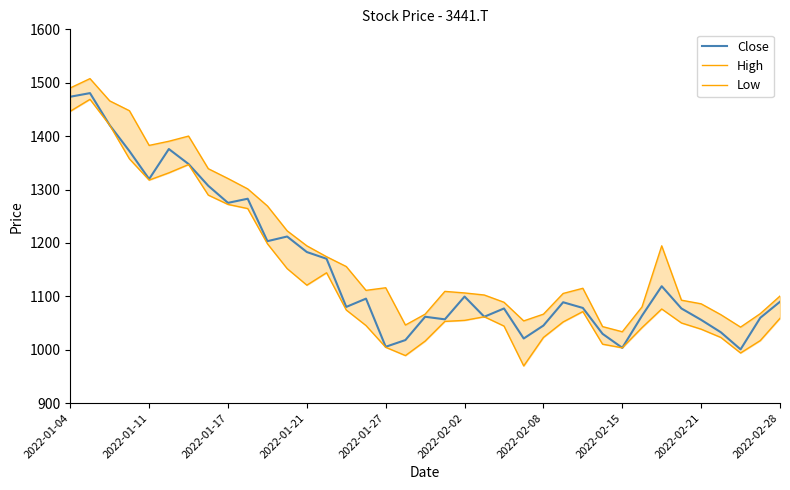

The value of Close at 2022-02-28 is 635.1. True or false?

False